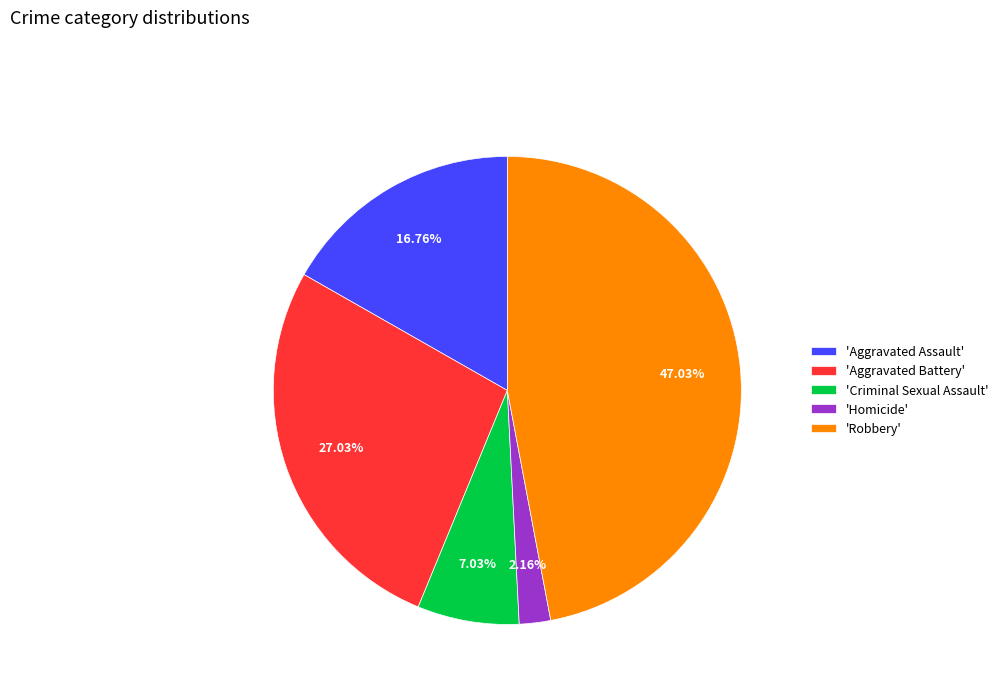

Does any single category account for the majority?

No